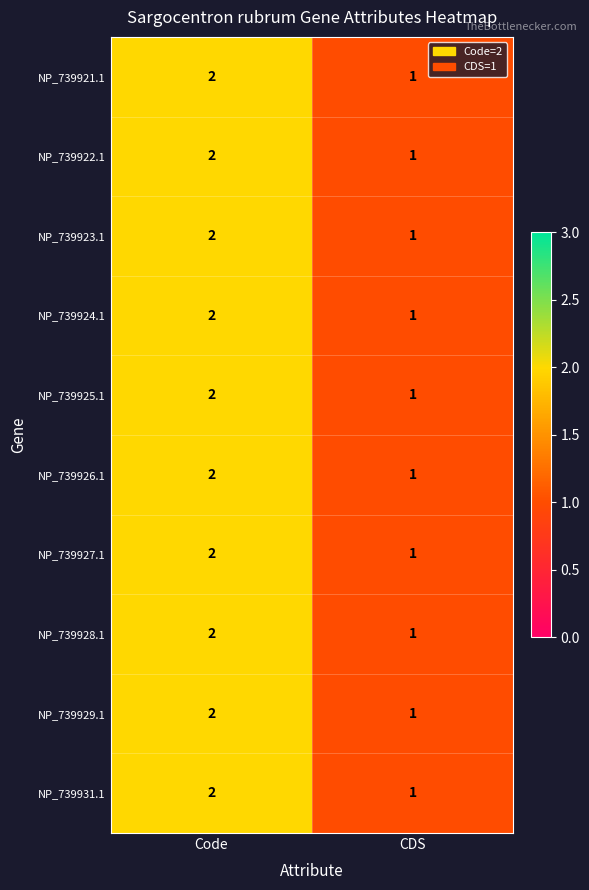

Is the value of NP_739924.1 at Code greater than the value of NP_739923.1 at CDS?

Yes